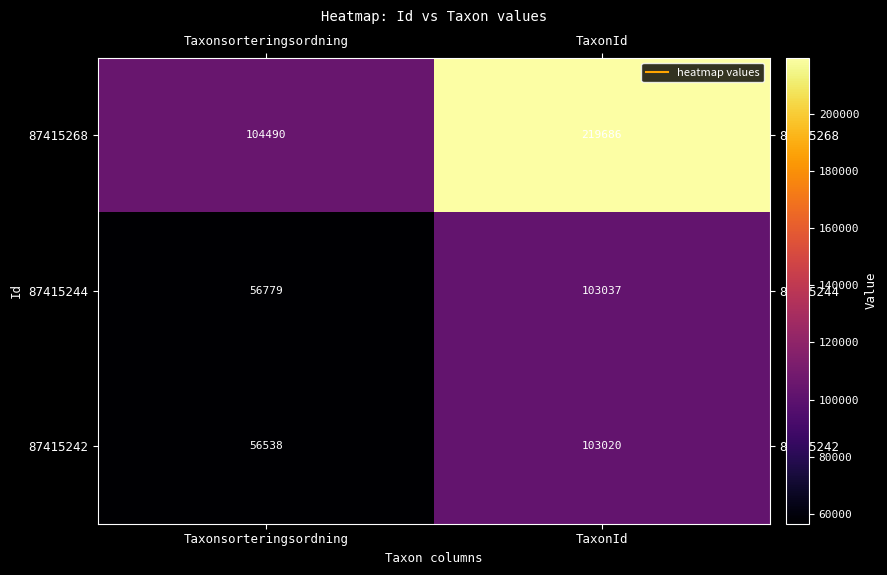

Count the number of categories in the chart.

2